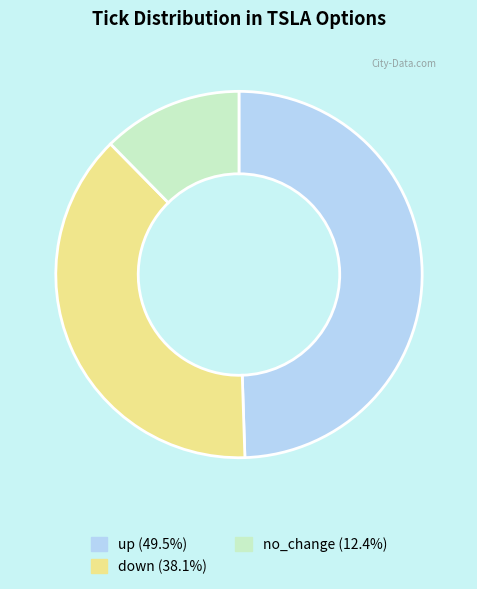

Do up (49.5%) and no_change (12.4%) together represent more than half of the pie?

Yes